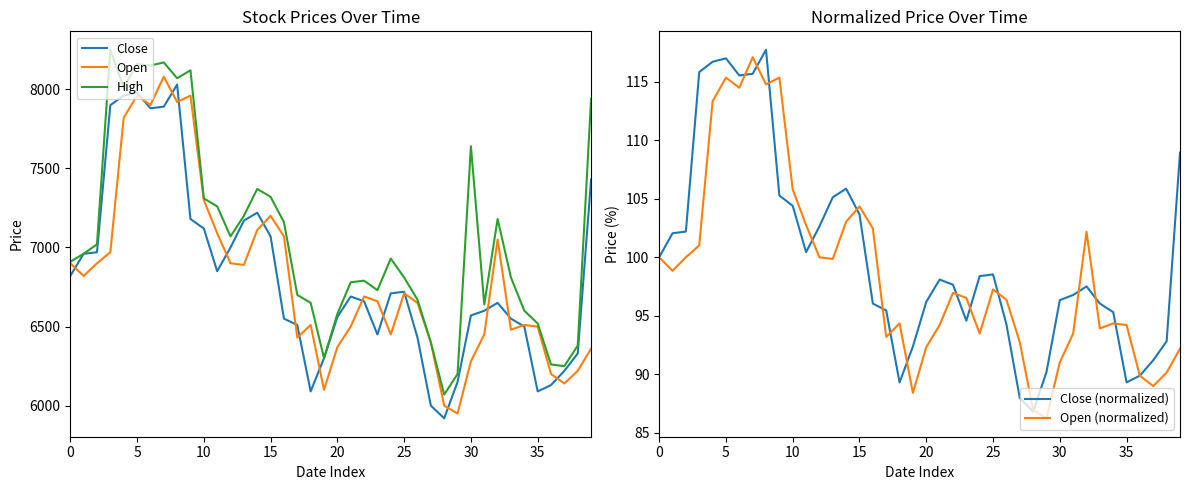

Is it true that Close (normalized) equals 22.5 at 25?

False